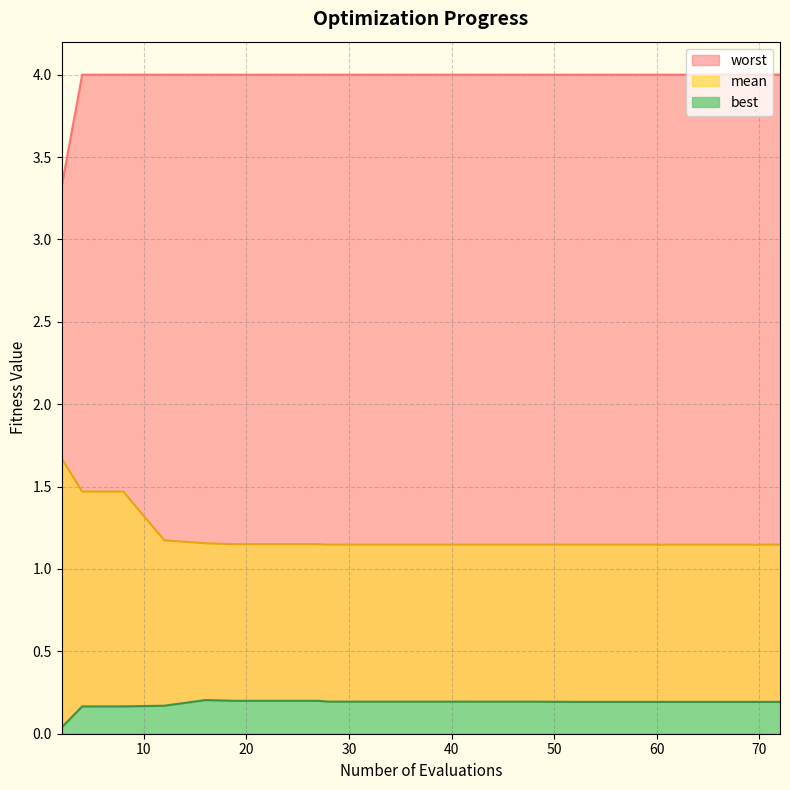

What is the value of the best point at the 19th from the left?

0.2